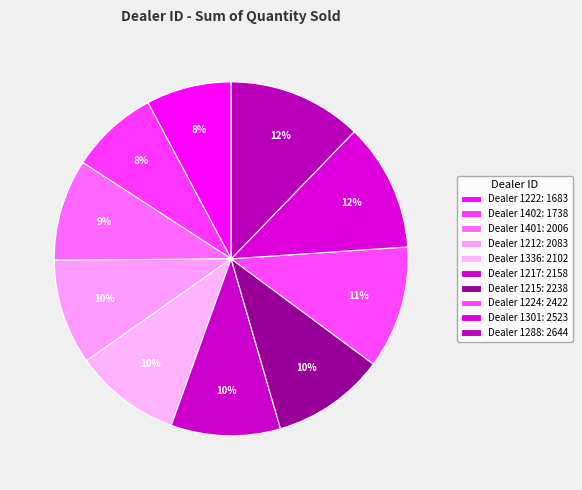

To the nearest percent, what is the difference between the largest and smallest slice percentages?

4%